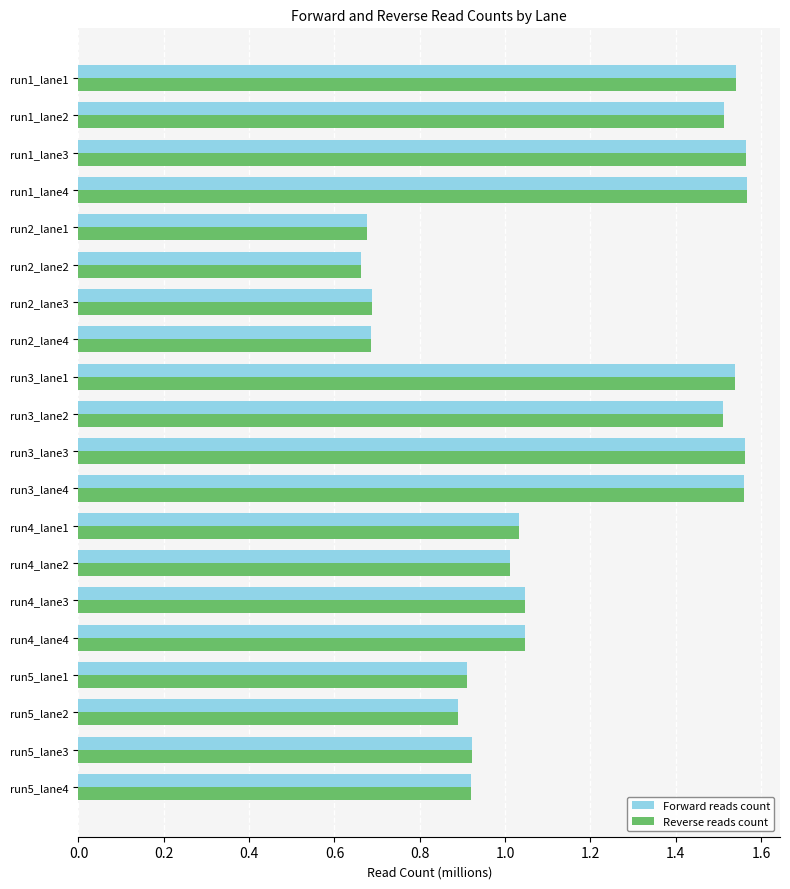

What is the average value of the Reverse reads count series?

1.1